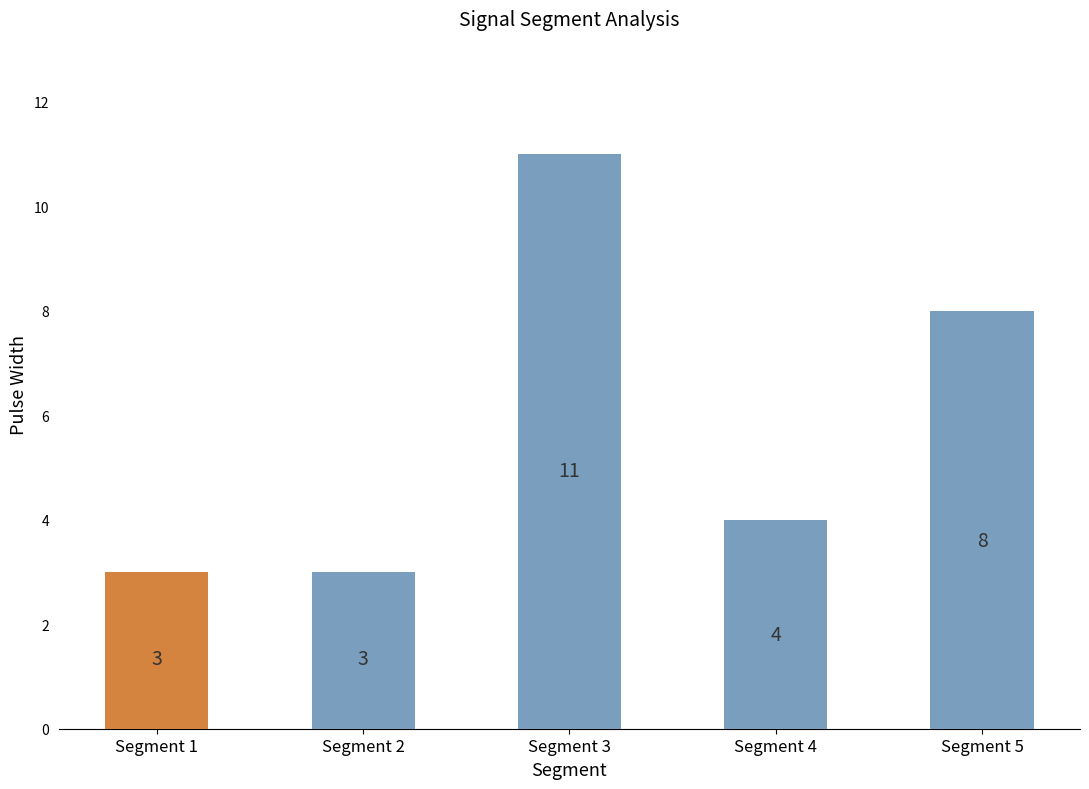

What is the change in value from Segment 2 to Segment 4?

+1